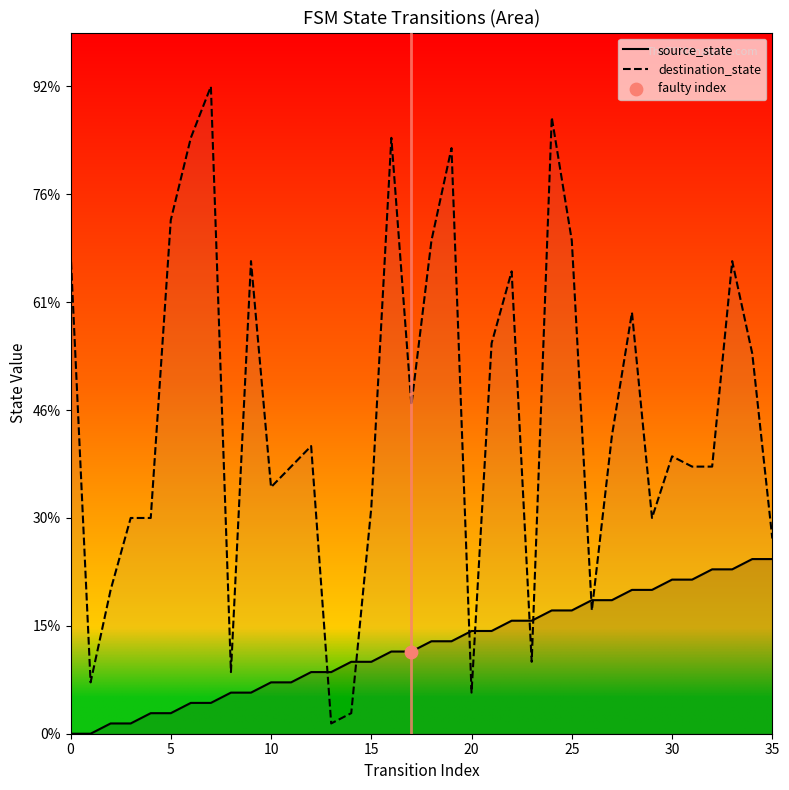

At how many categories does at least one series exceed 11?

30